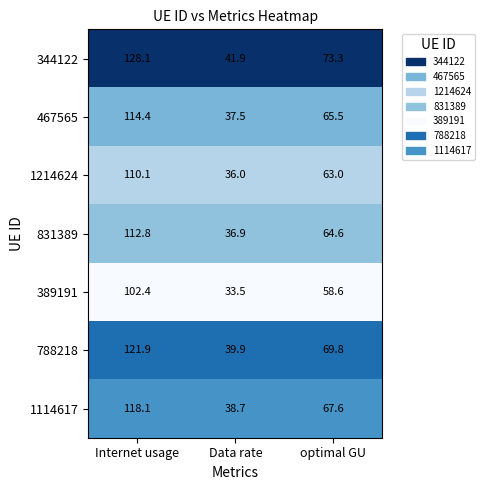

Where is 1114617 nearest to the value 78?

optimal GU